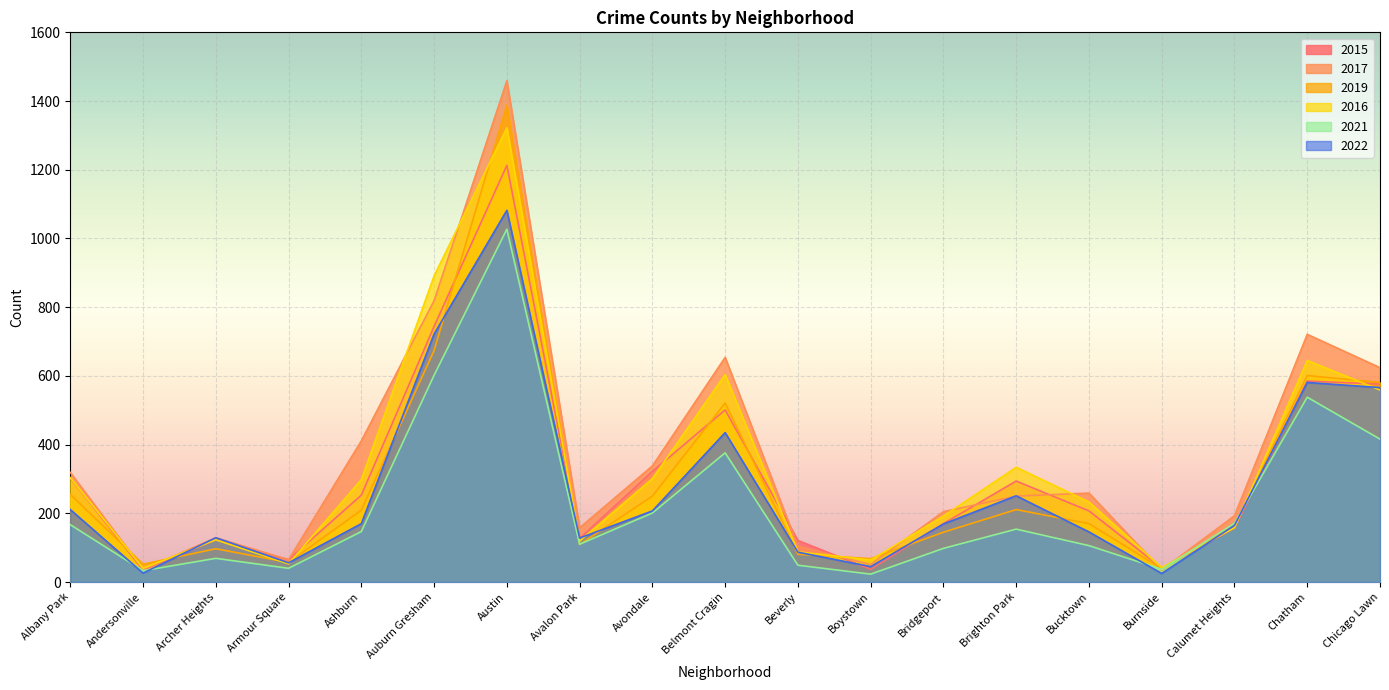

What is the difference between the maximum and minimum values in the 2016 series?

1282